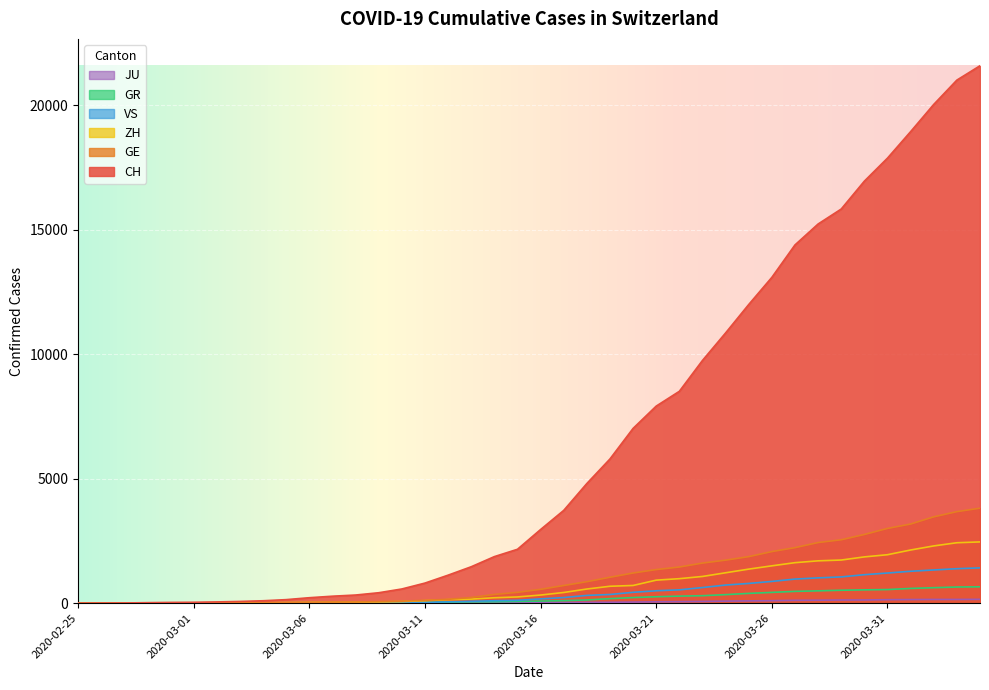

Is it true that JU equals 0 at 2020-02-25?

True